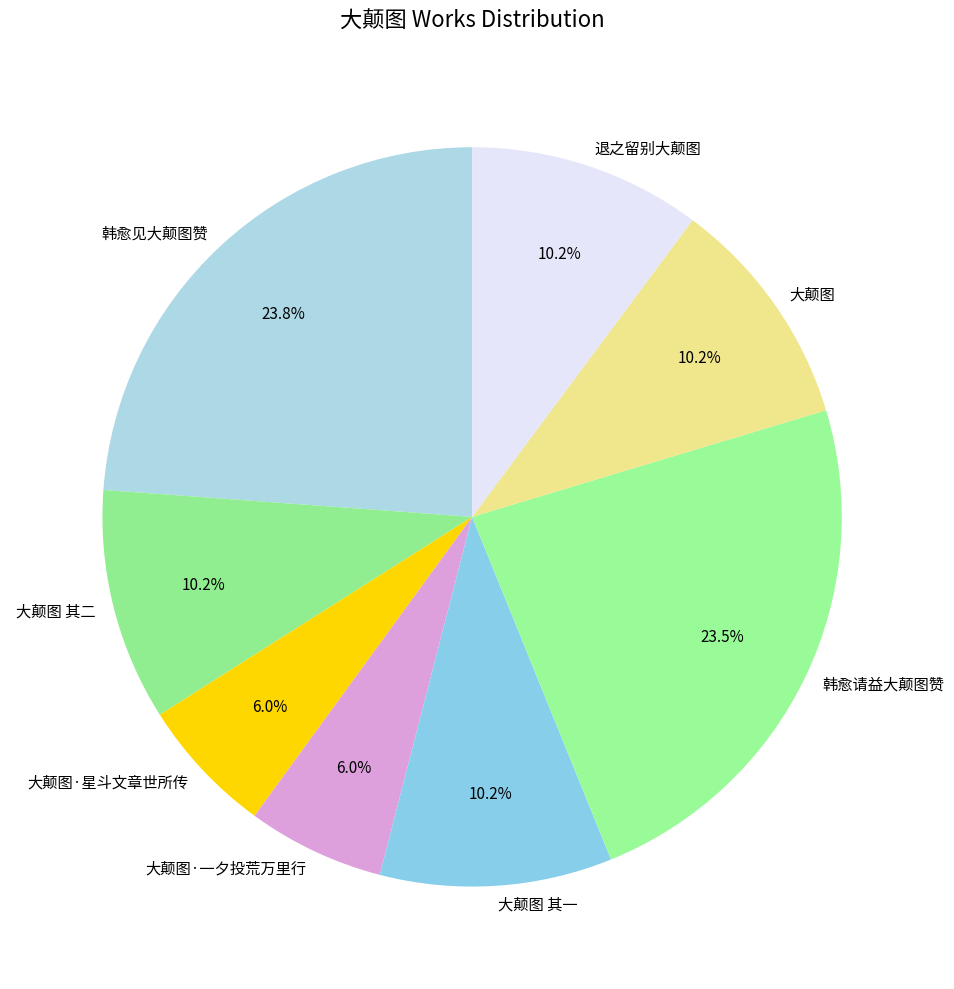

True or false: 韩愈见大颠图赞 accounts for 16% of the total.

False